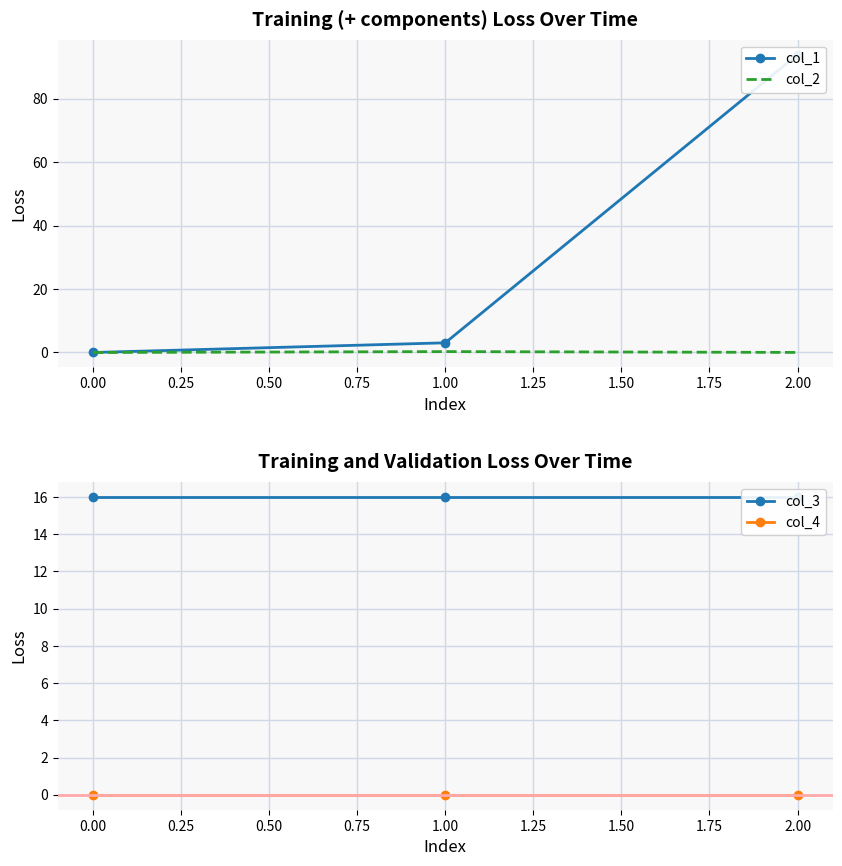

How many distinct data groups are displayed?

4